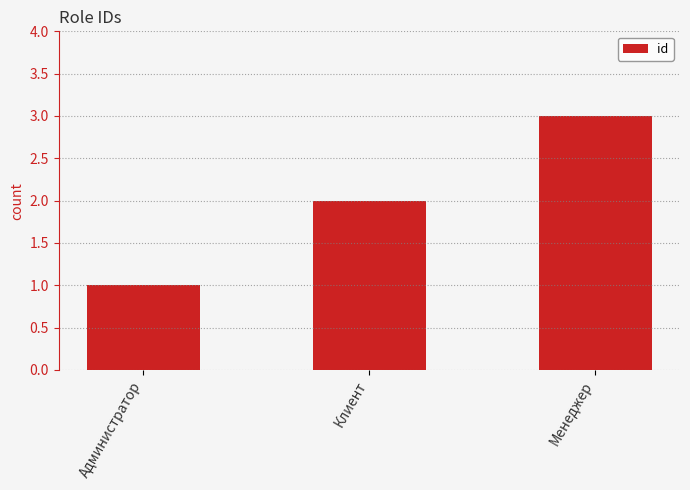

Reading left to right, transcribe all the data shown in this chart.

Администратор=1	Клиент=2	Менеджер=3